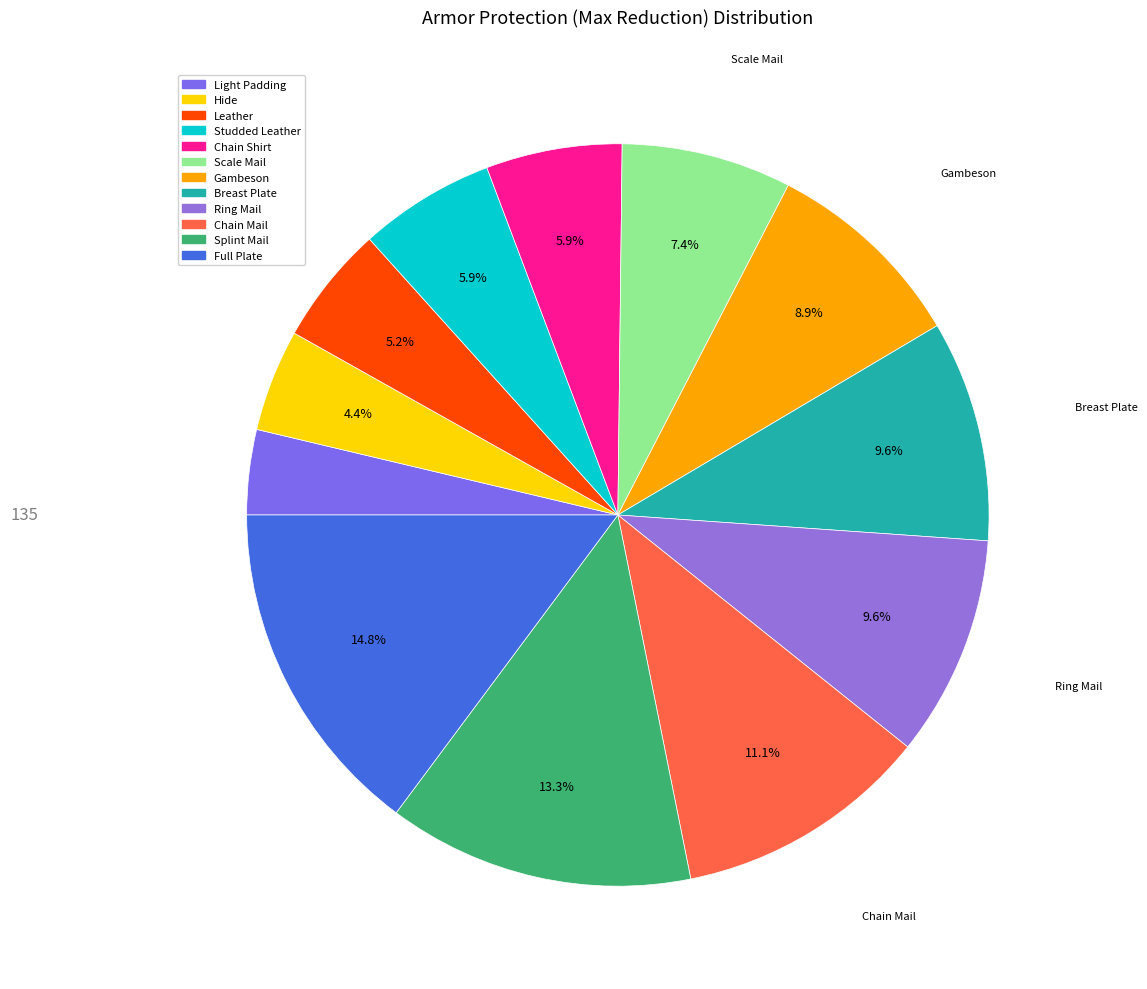

Is the sum of Leather and Full Plate greater than half?

No